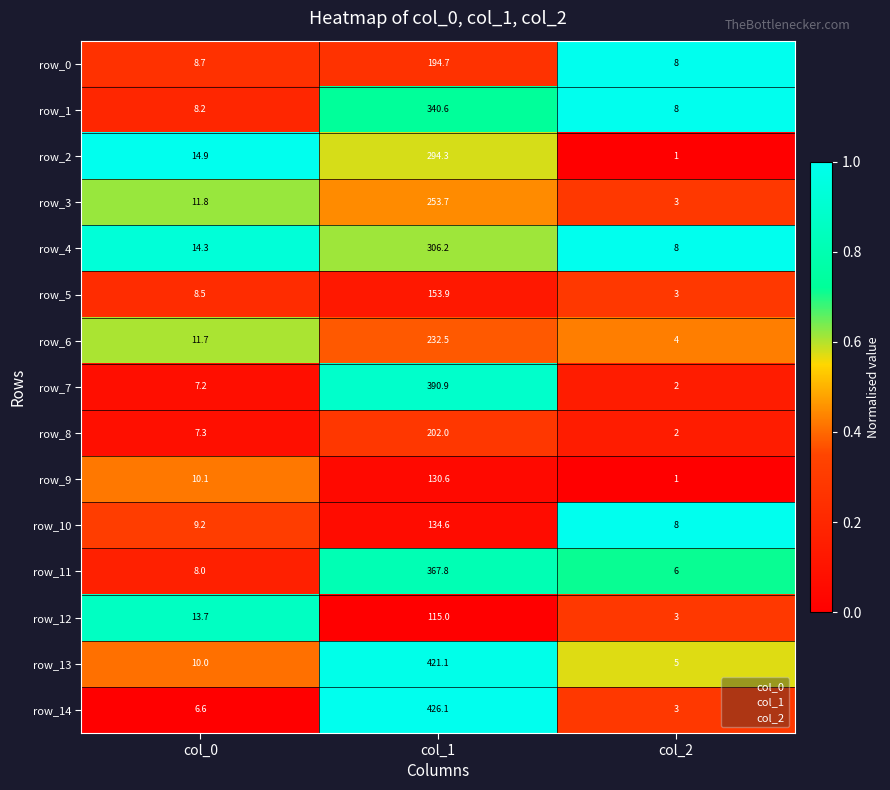

What is the difference between the highest and lowest values at col_1?

311.1